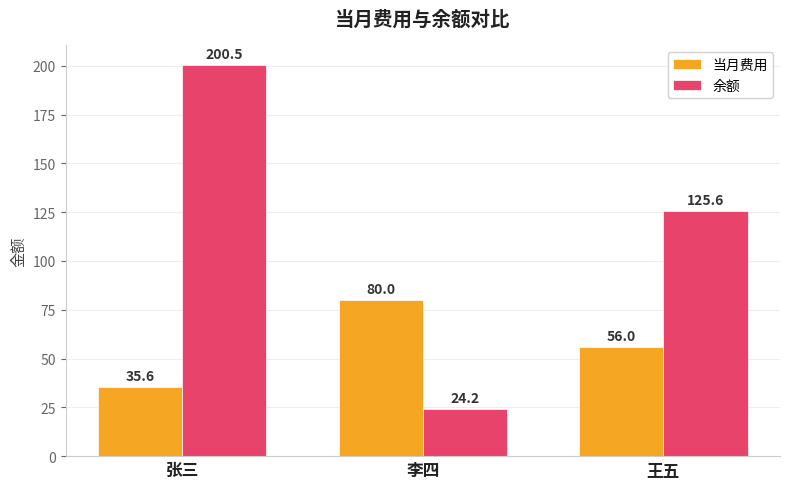

Rank the series at 王五 from highest to lowest value.

余额, 当月费用